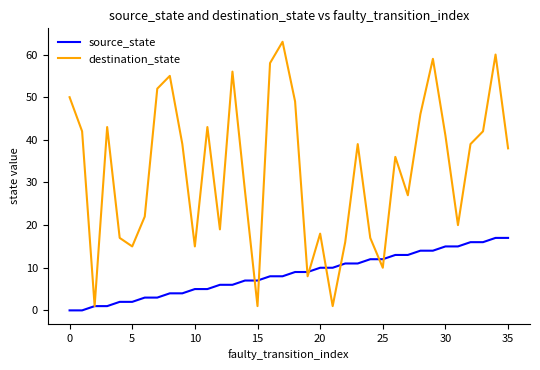

What is the greatest value displayed?

63